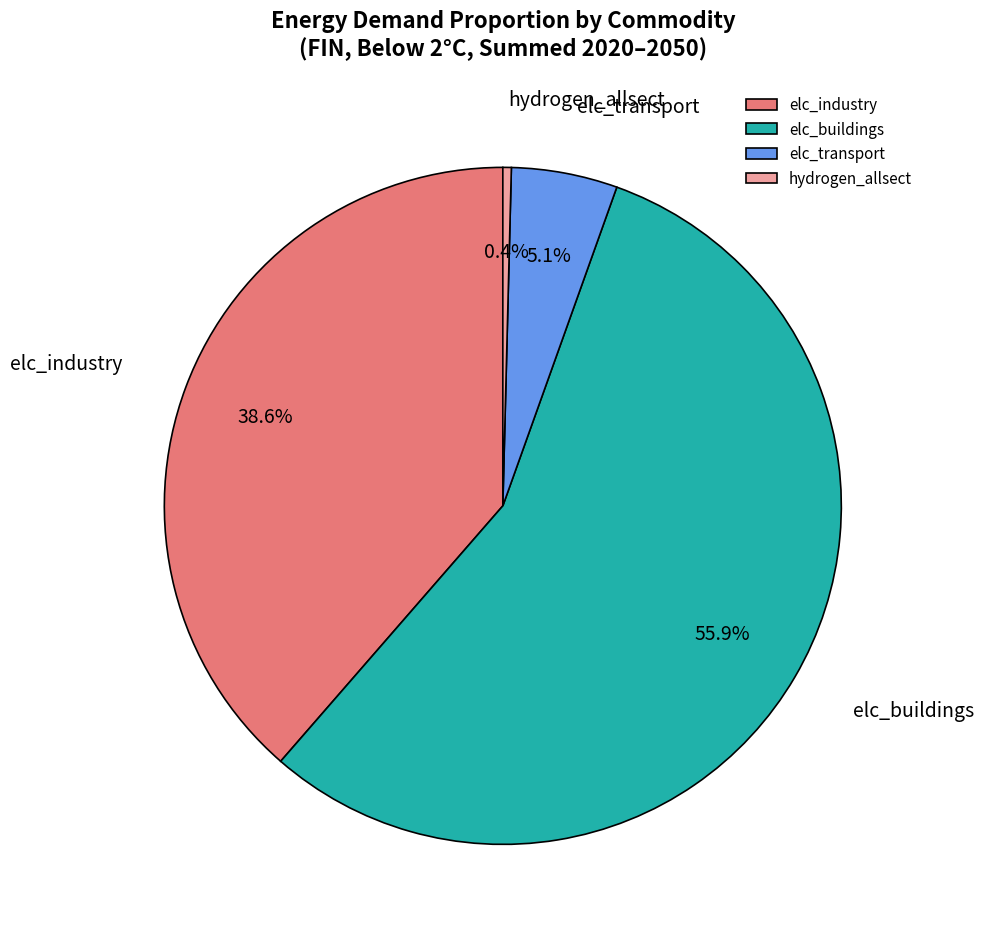

To the nearest percent, what is the combined percentage of hydrogen_allsect and elc_industry?

39%